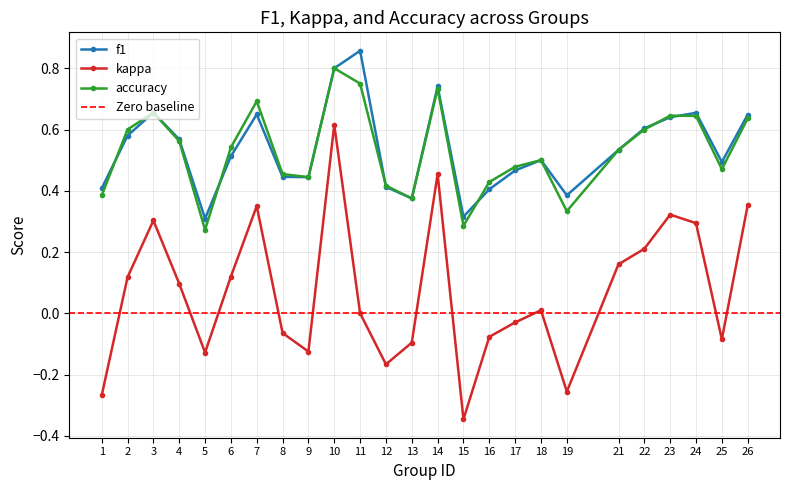

What is the minimum value for accuracy?

0.3